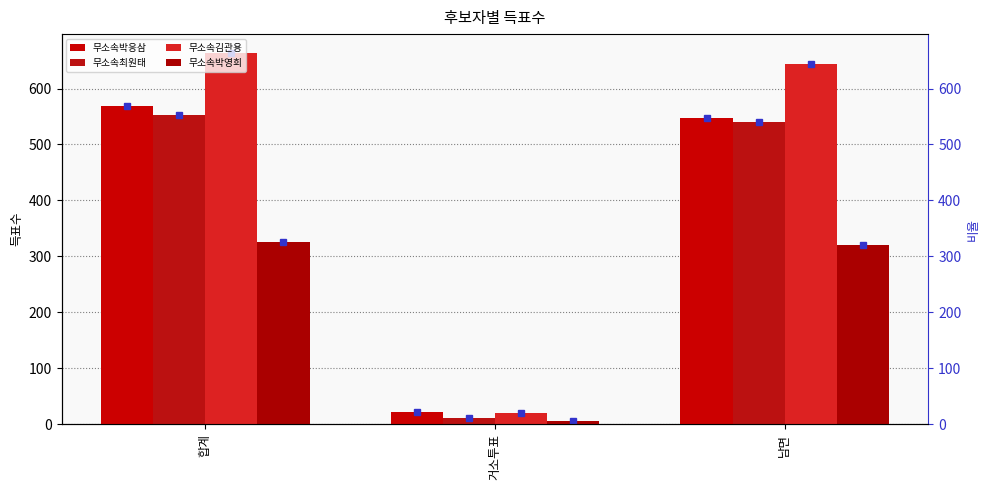

How many data points does each series have?

3